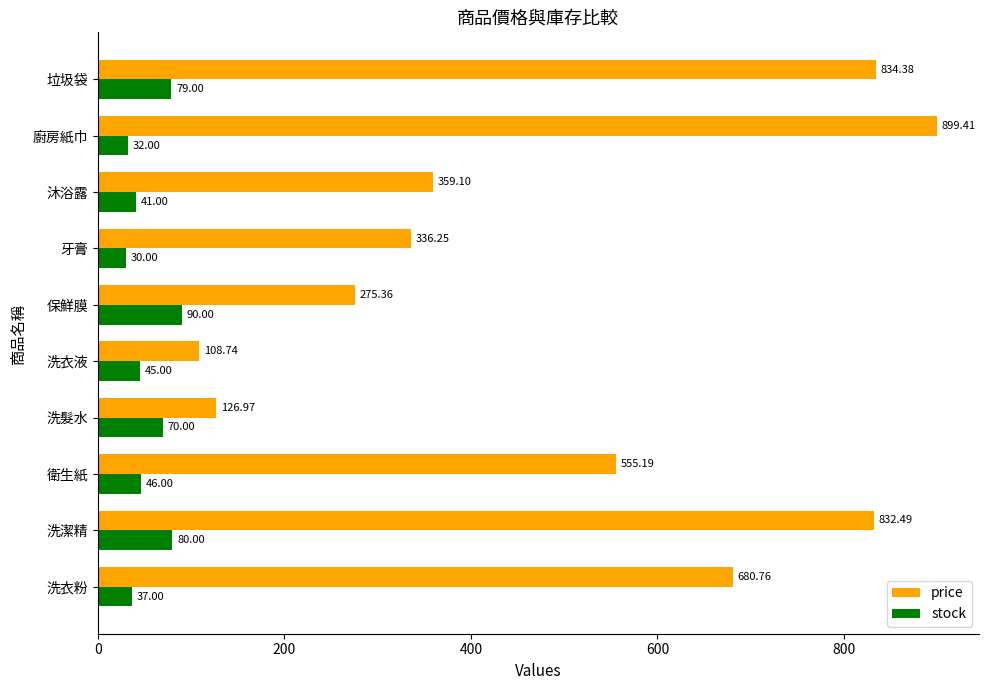

At which label does stock reach its peak?

保鮮膜